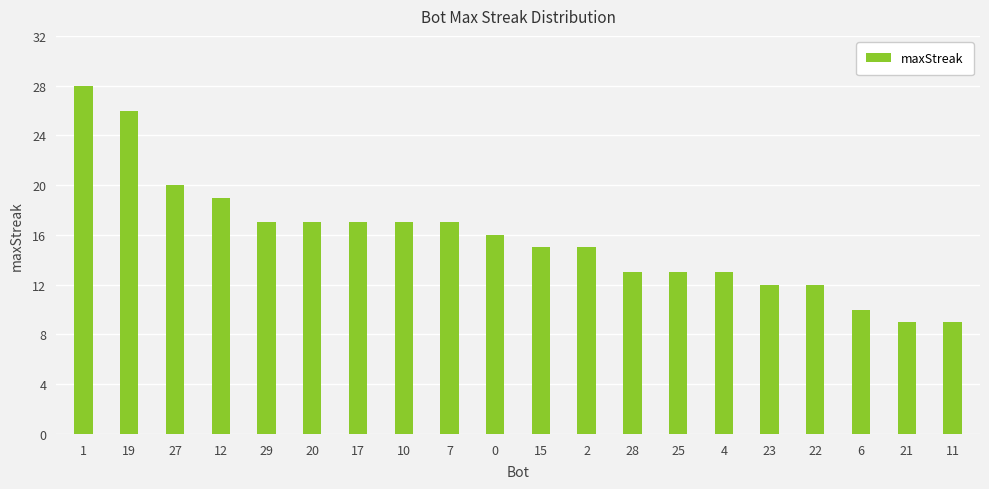

Are the bars horizontal?

No